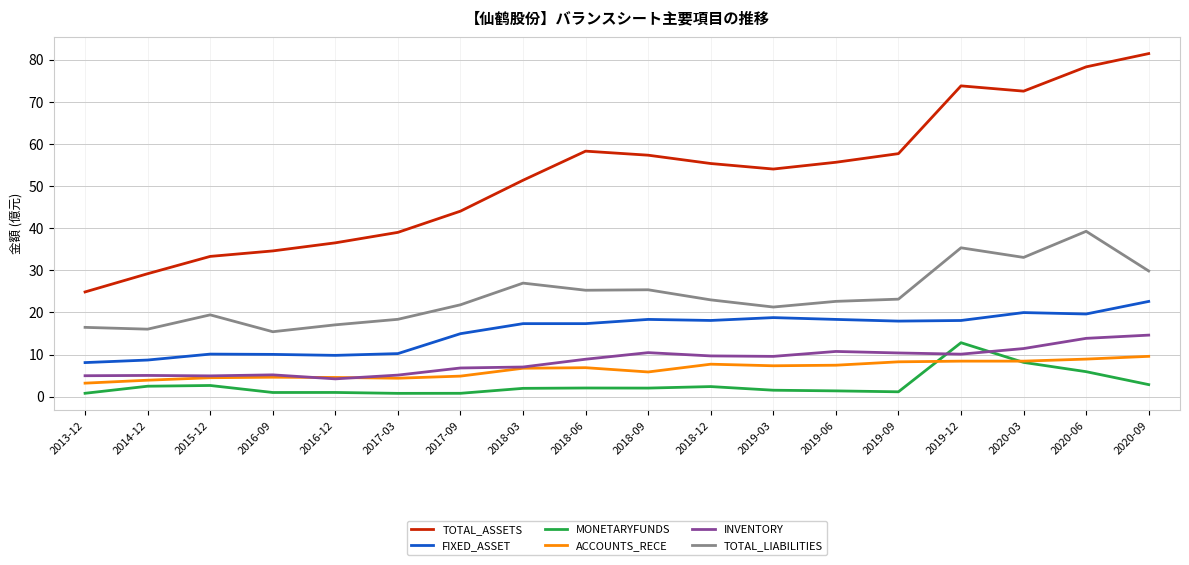

What is the difference between the highest and lowest values at 2020-03?

64.4